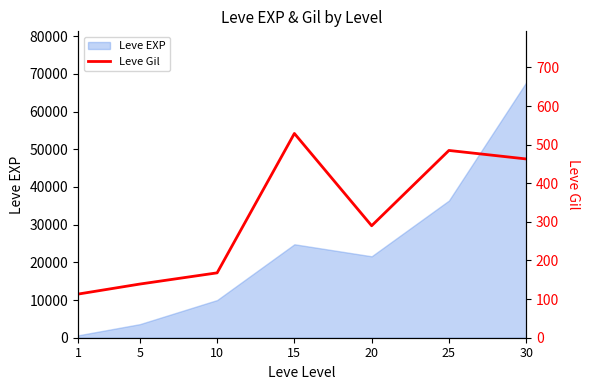

The chart shows a value of 290 at 20. True or false?

True